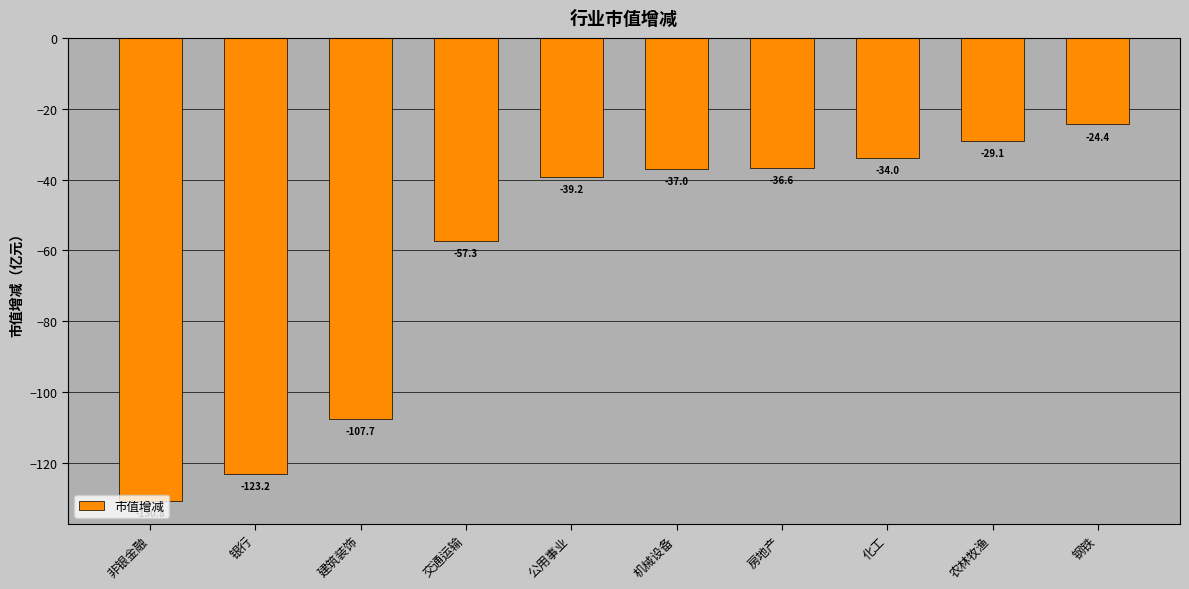

What position from the left is 农林牧渔?

9